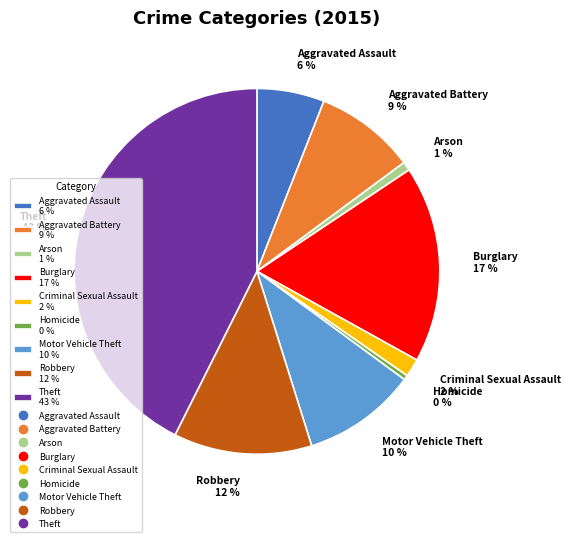

Is Homicide the majority of the pie?

No